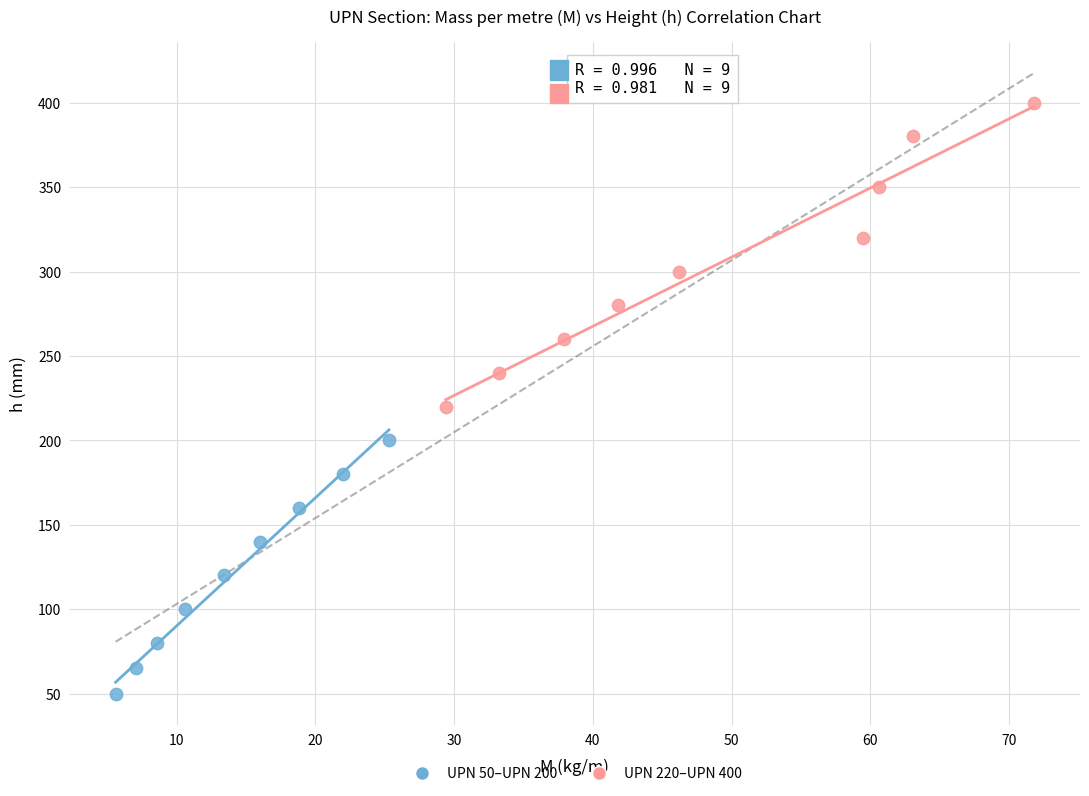

Which series reaches the maximum Y coordinate?

UPN 220–UPN 400